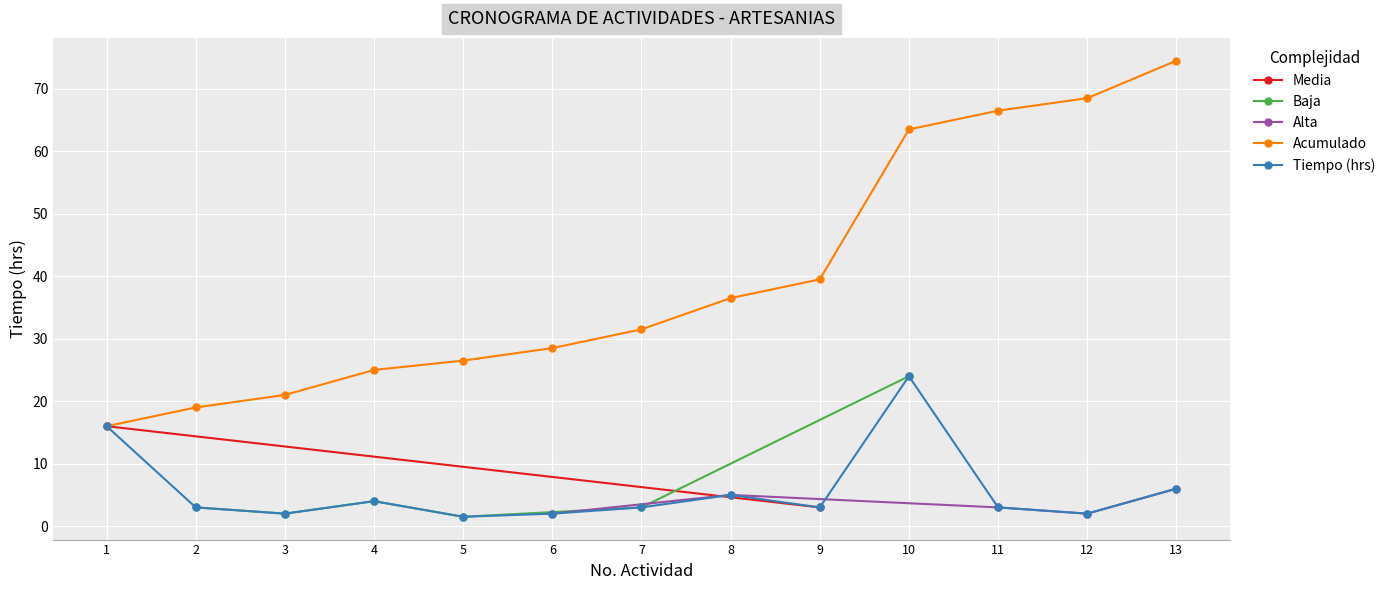

True or false: Tiempo (hrs) has a value of 3.0 at 2.

True